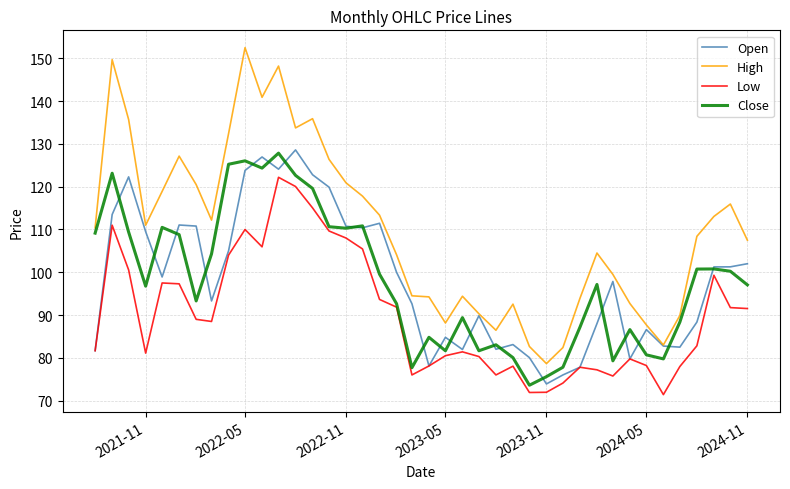

What are all the series names shown in the legend?

Open, High, Low, Close